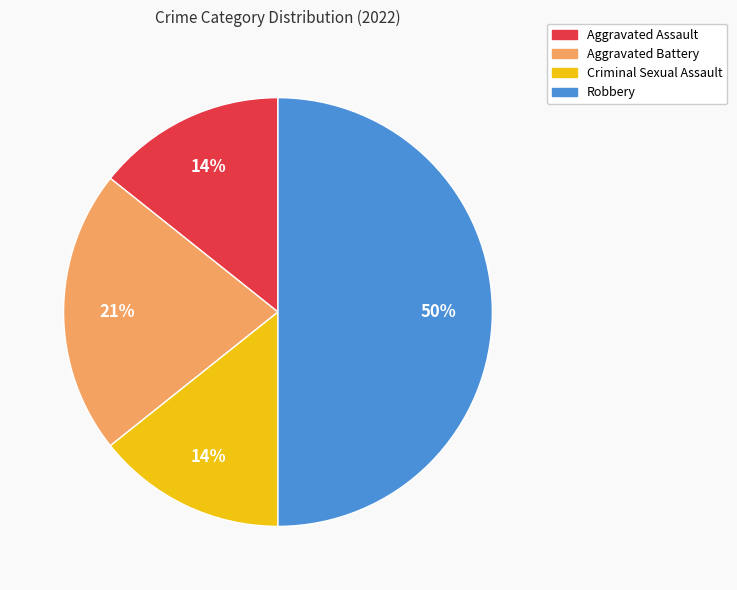

To the nearest percent, what is the difference between the Aggravated Assault and Aggravated Battery slice percentages?

7%